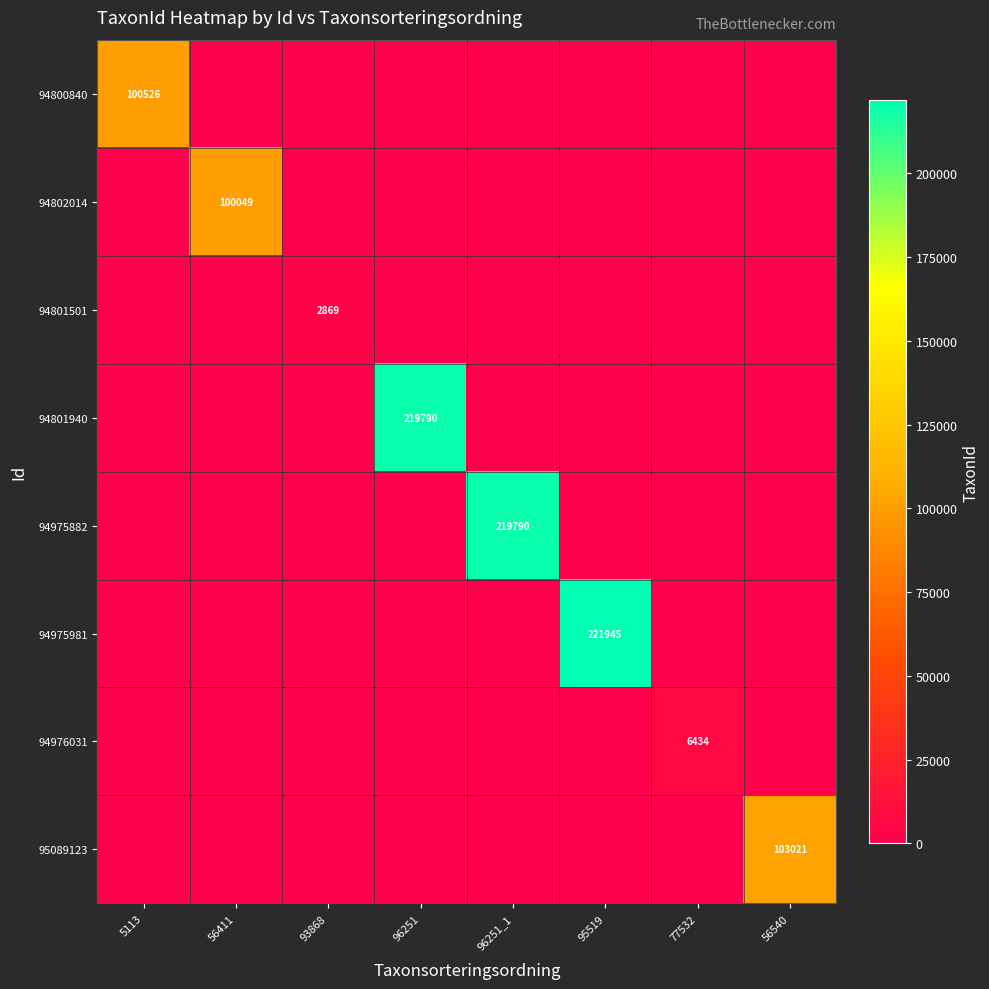

Which has a higher value, 95519 or 93868?

95519